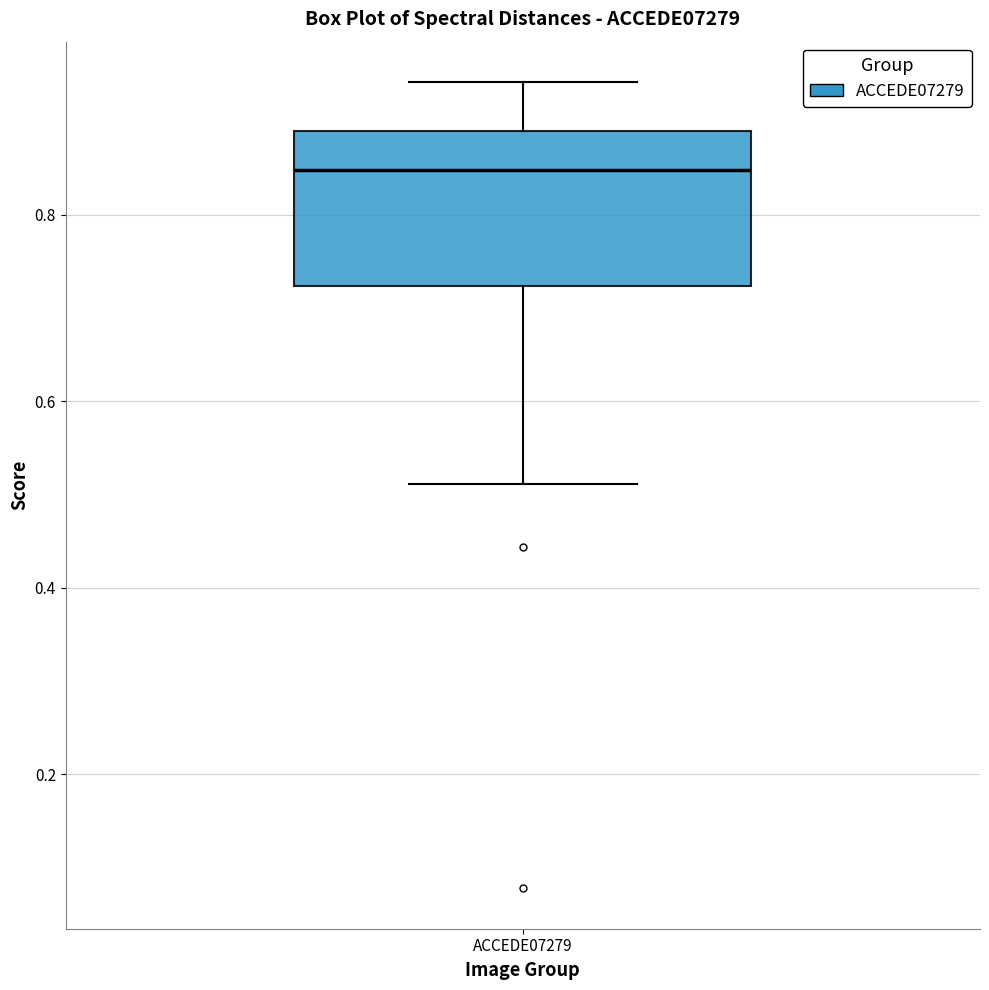

Transcribe this box plot: give where the median line is, the range the box spans, and where the two whiskers end, as read against the y-axis. The values are not printed on the chart, so give them approximately, as read against the axis.

median 0.84, box 0.72 to 0.88, whiskers 0.52 to 0.94